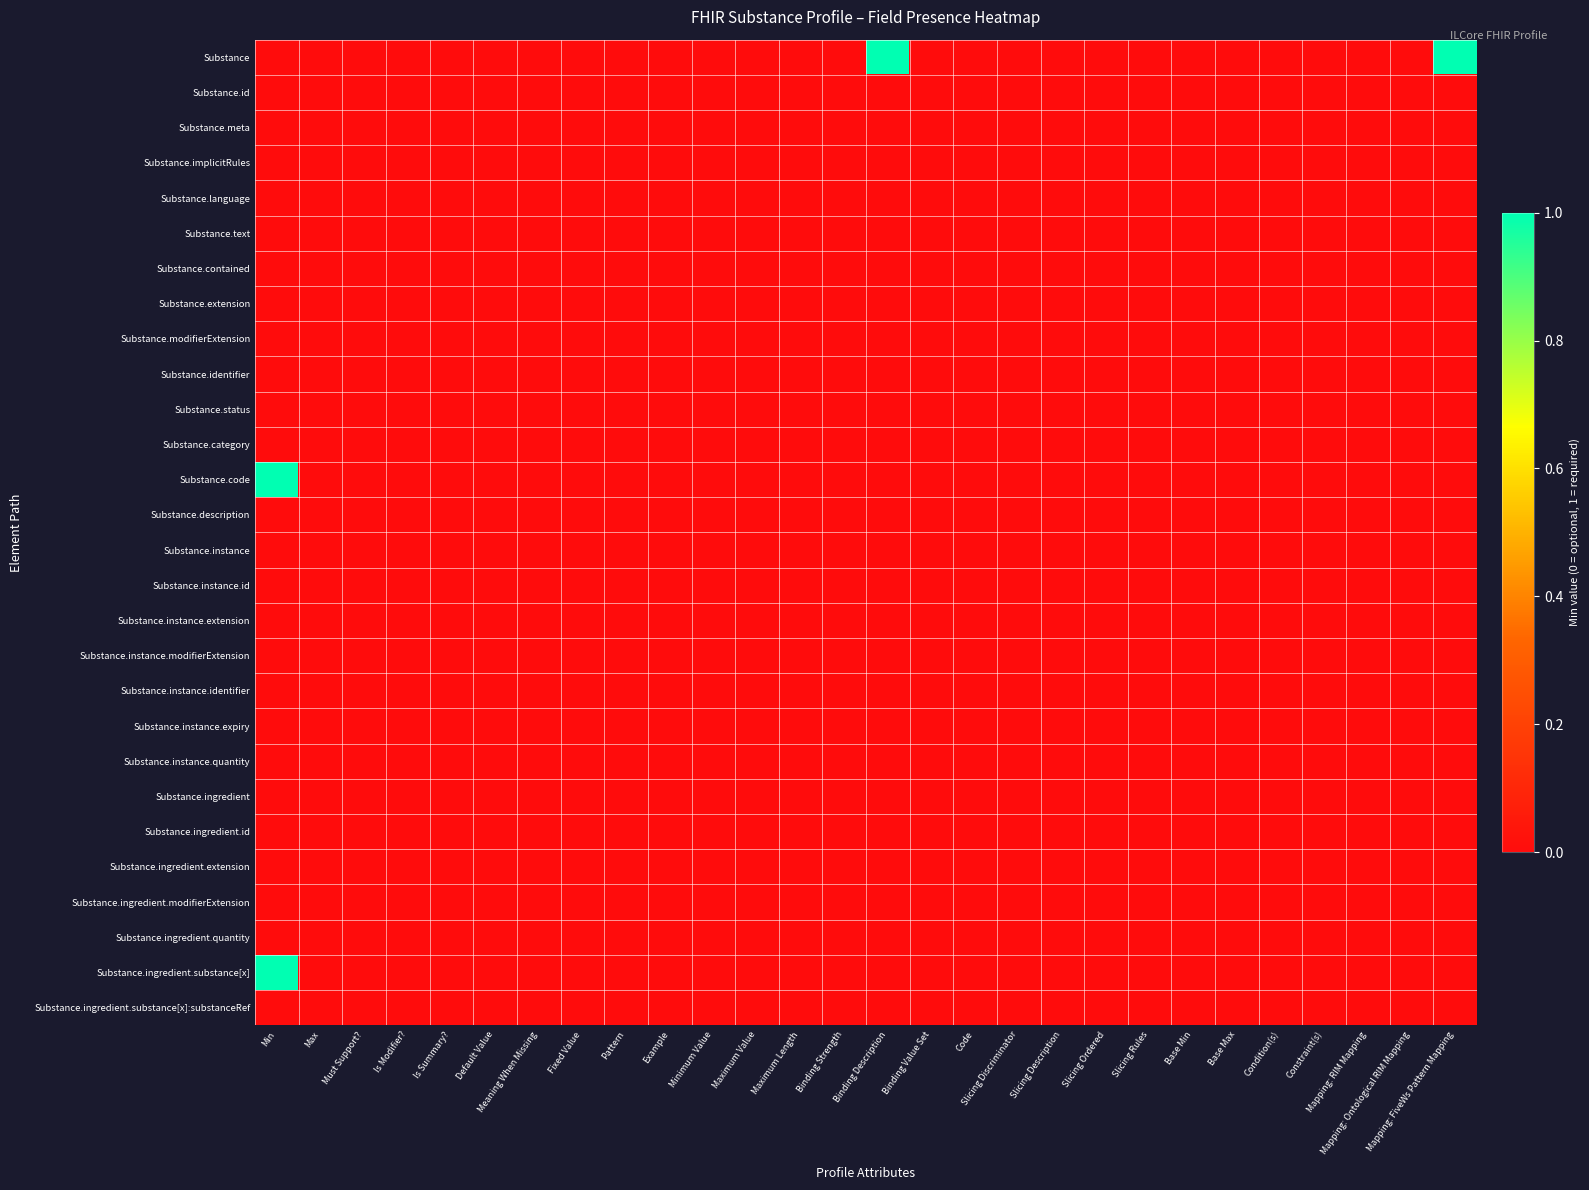

Which series has the largest range (max minus min)?

Substance